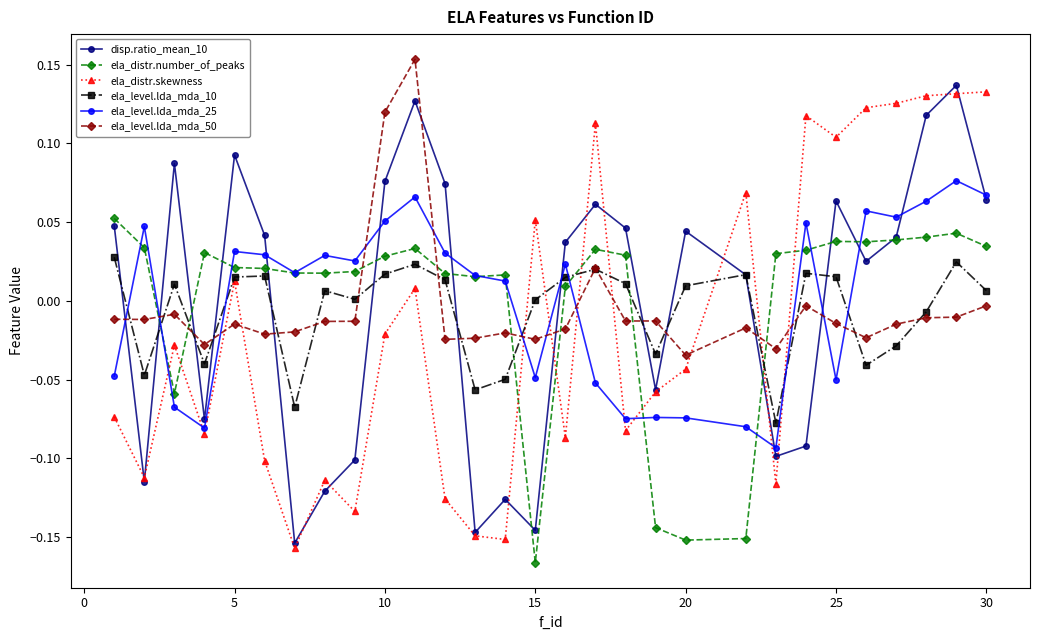

True or false: ela_distr.skewness has more than 1 points higher than both neighbors.

True